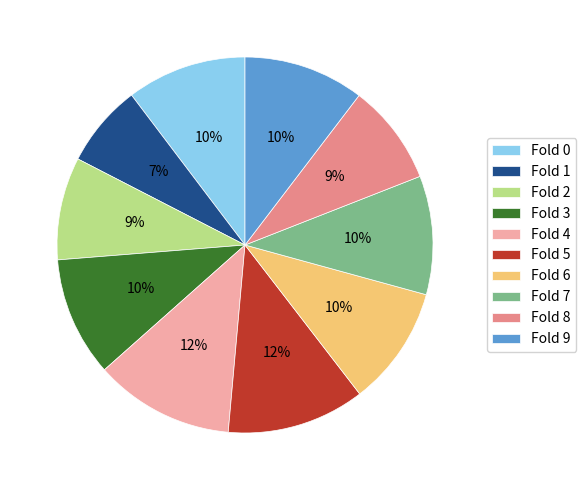

To the nearest percent, what portion does Fold 5 represent?

12%